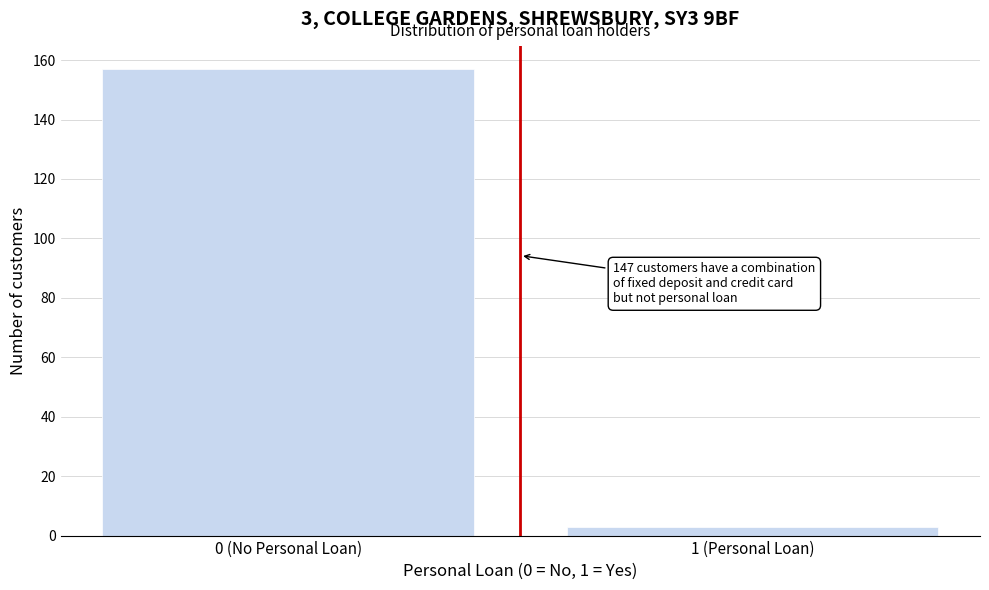

Reading left to right, extract all data points from this chart.

157	3